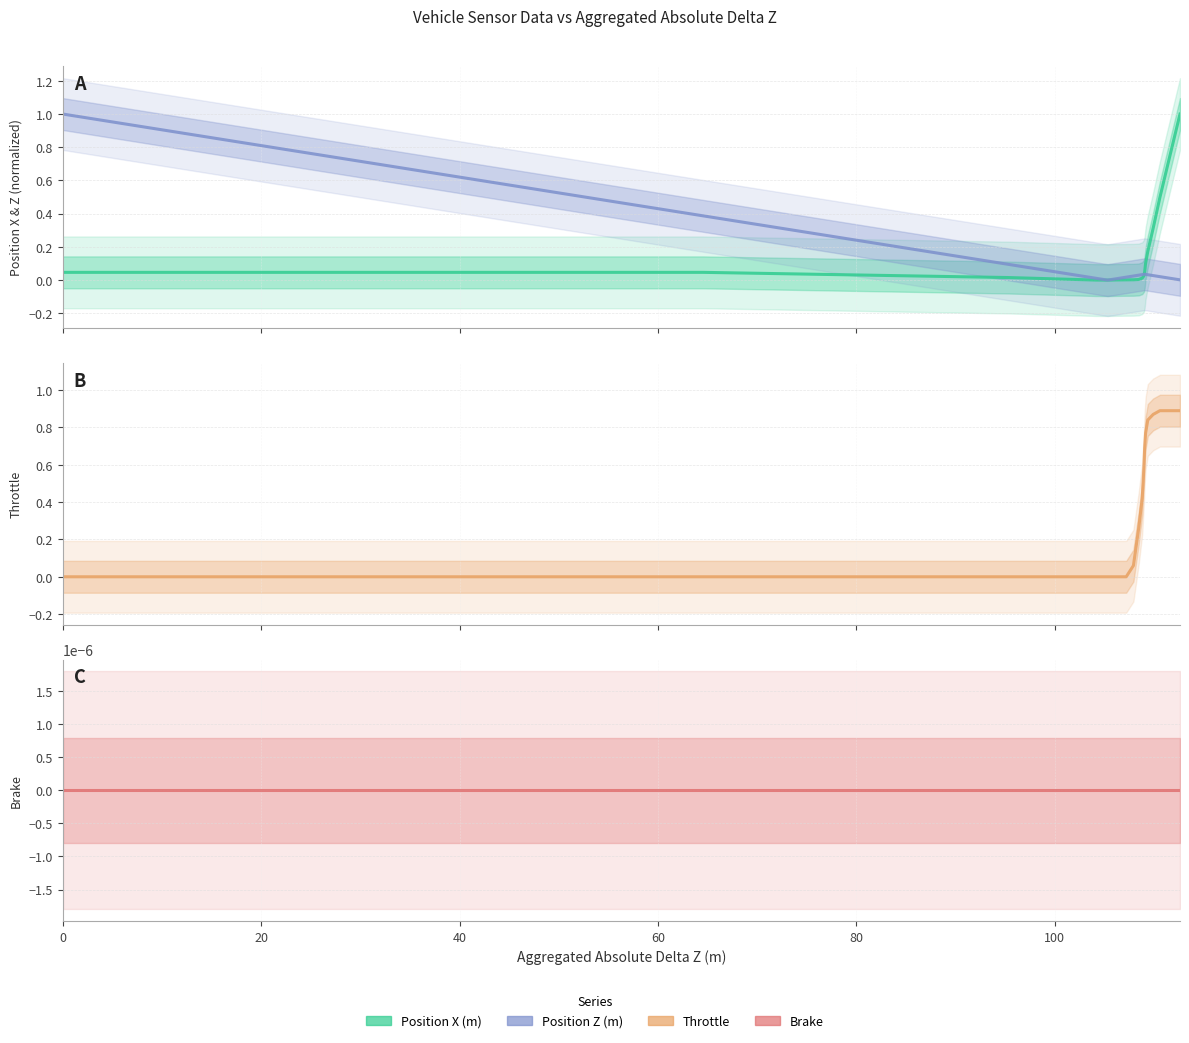

True or false: Position Z (m) and Brake intersect in this chart.

False